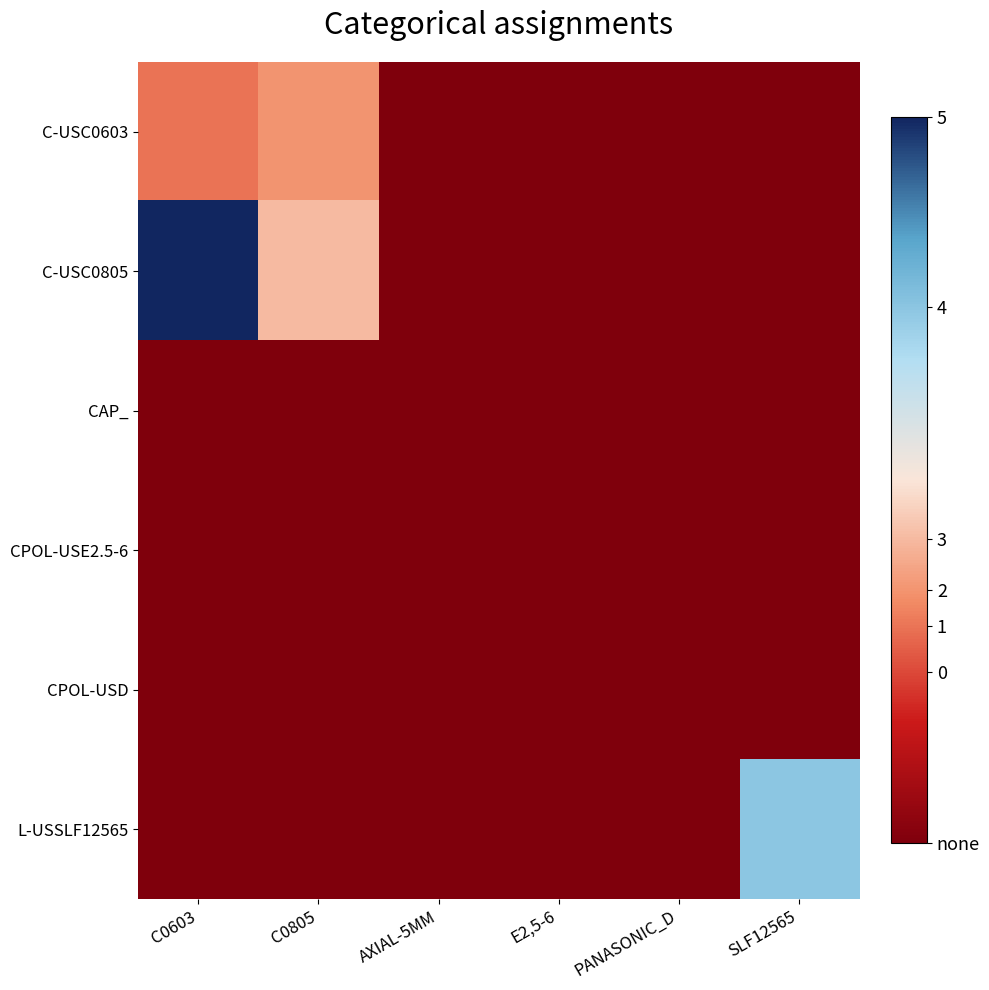

At how many categories does at least one series exceed 0?

3